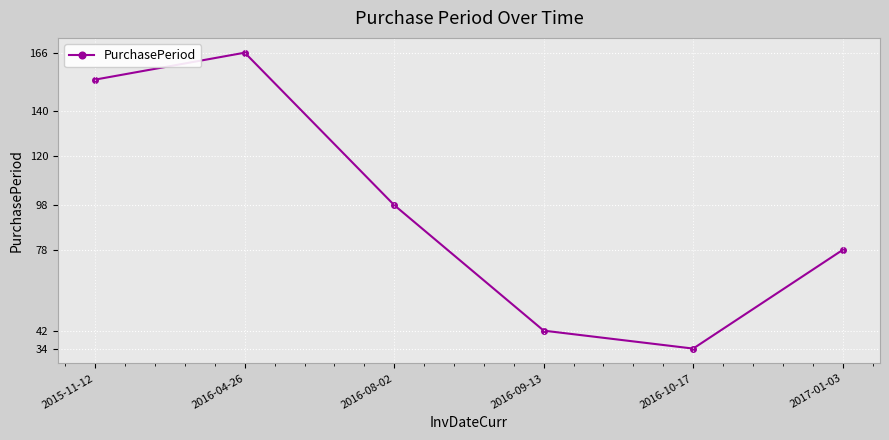

True or false: the data shows 98 at 2016-08-02.

True